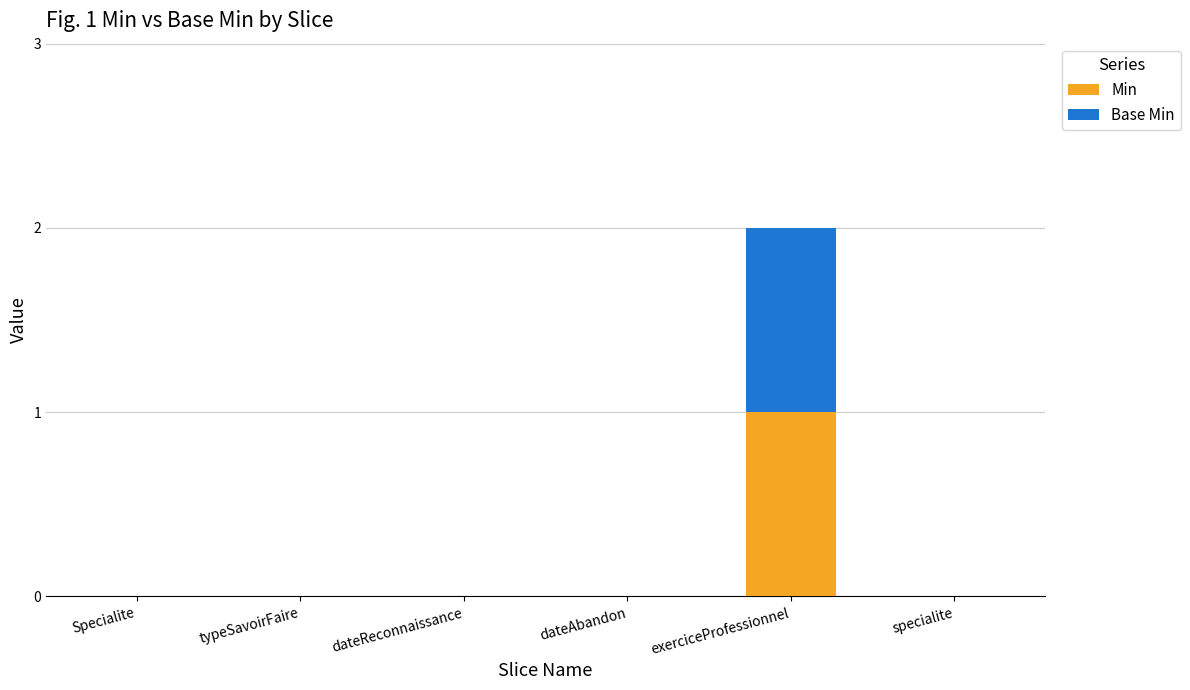

Count the number of categories in the chart.

6